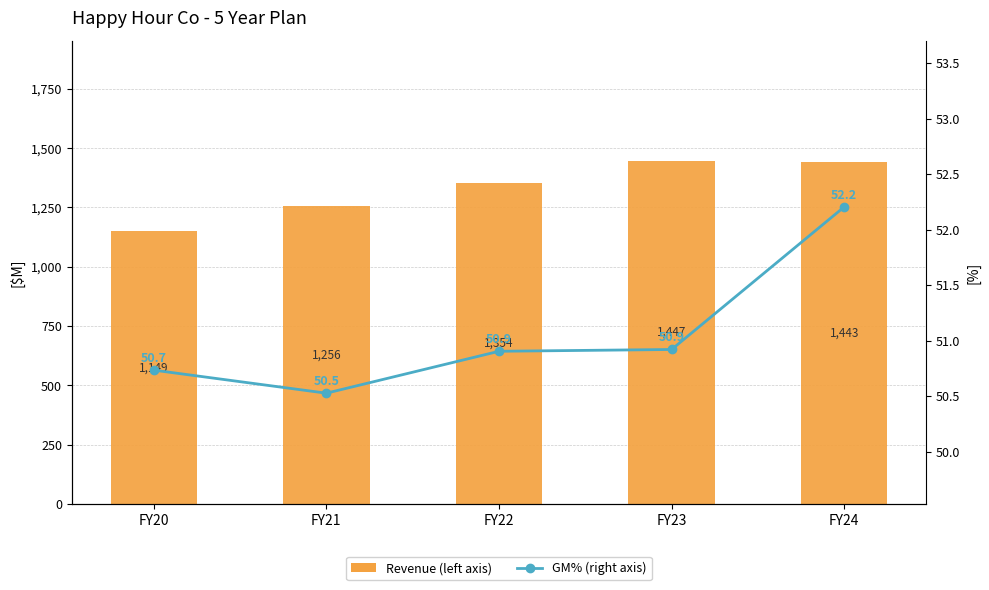

Rank the series by their maximum value, from highest to lowest.

Revenue (left), GM% (right)